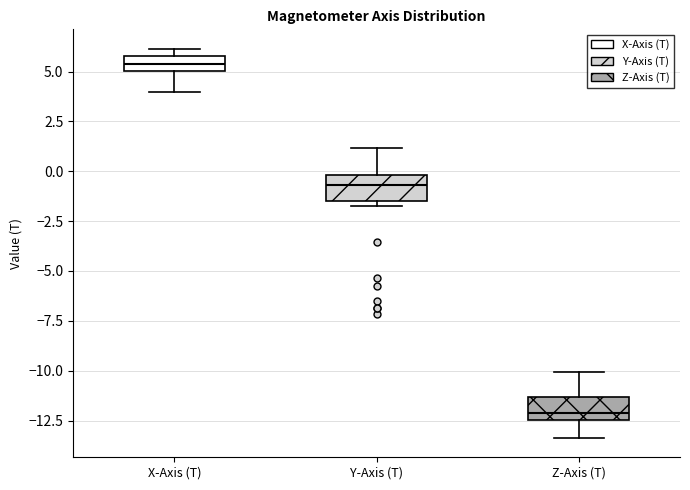

Which box has the lowest median line?

Z-Axis (T)